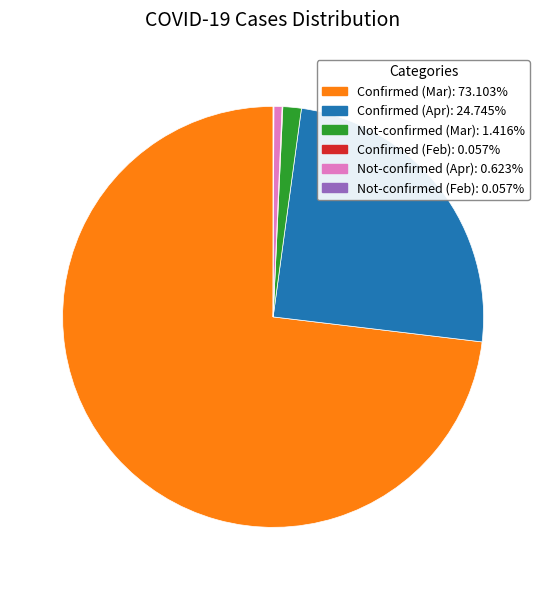

Is there any slice that represents more than half of the pie?

Yes